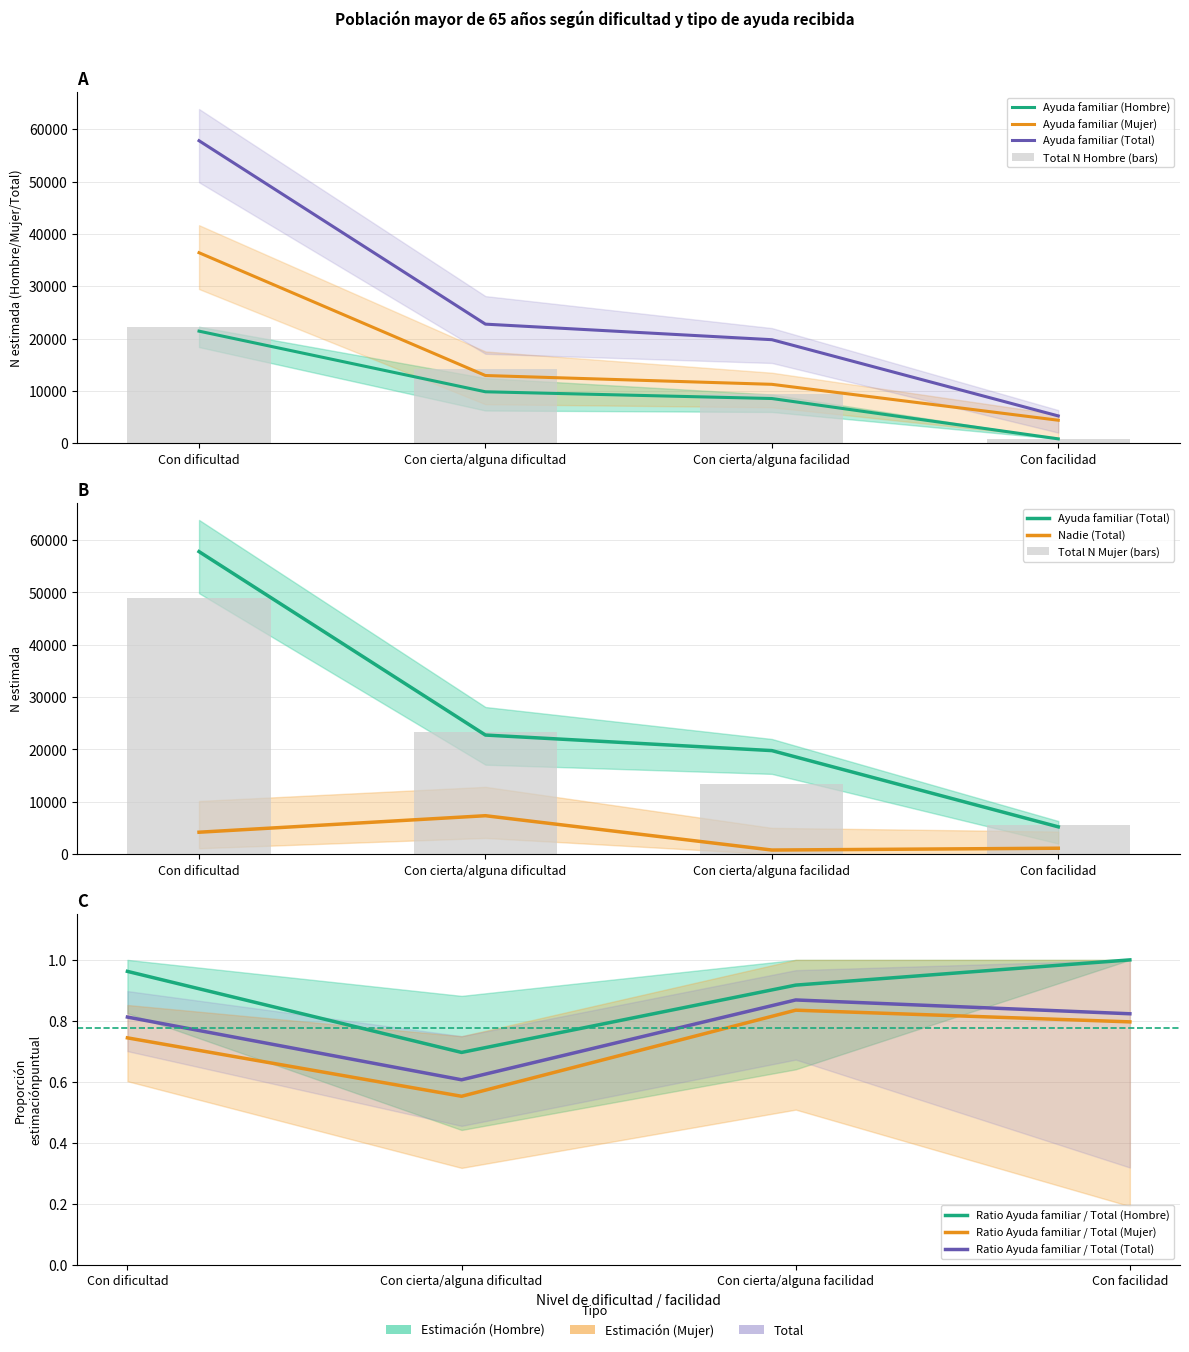

Which series has the largest total across all categories?

Total N estimada Mujer